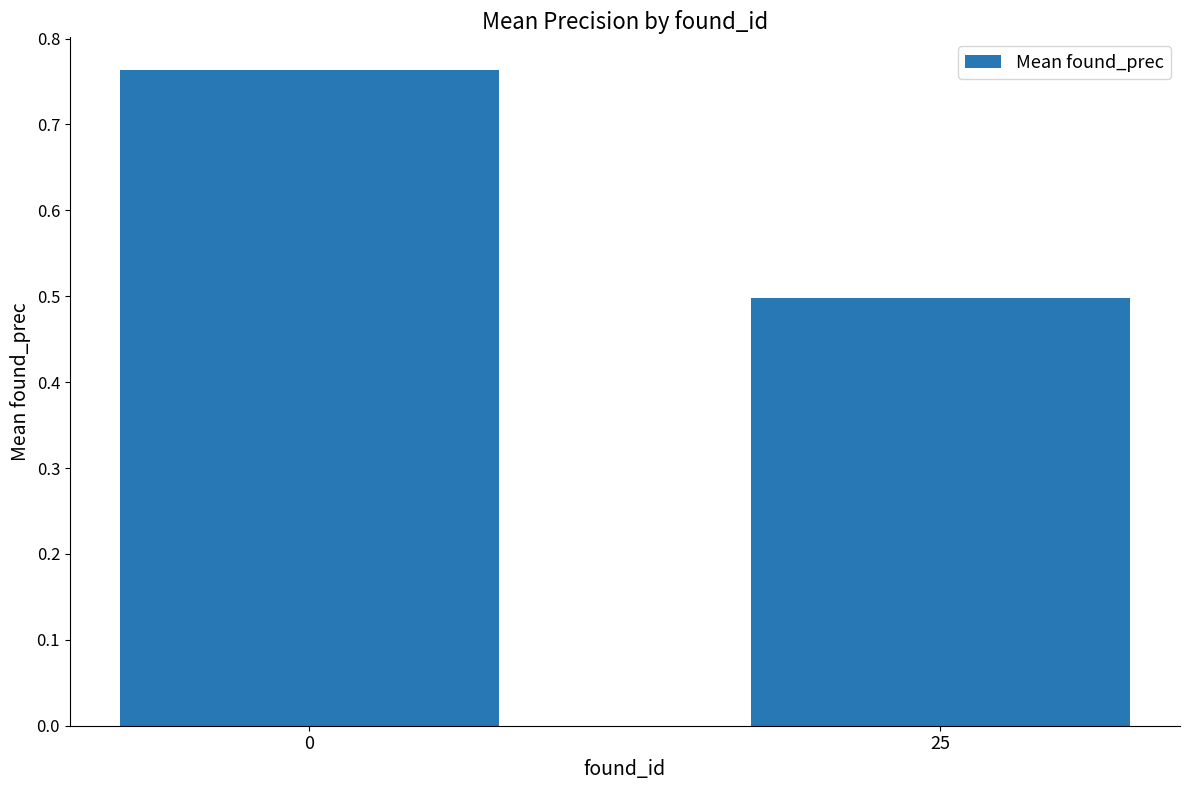

The chart shows a value of 0.1 at 25. True or false?

False